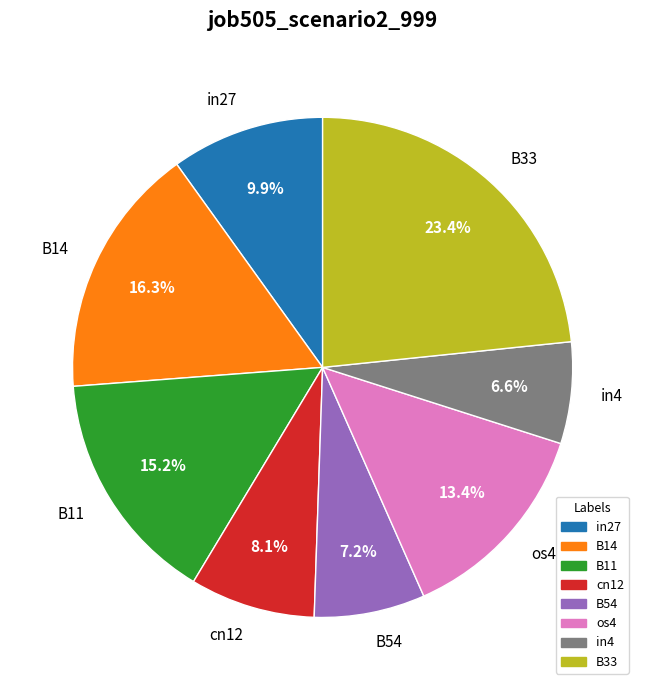

What is the smallest slice in the pie chart?

in4